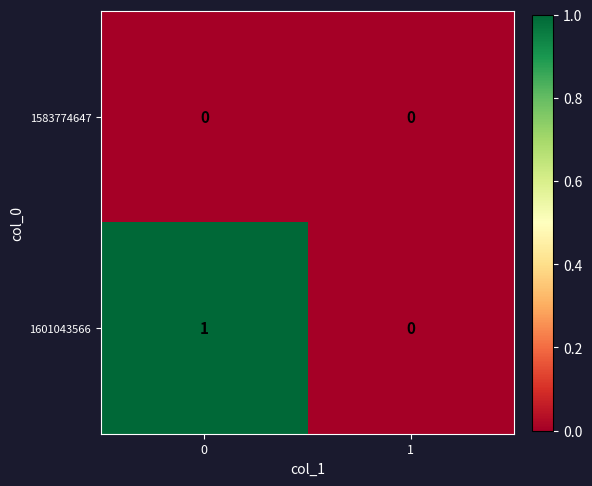

Between 0 and 1, which series saw the biggest shift?

1601043566